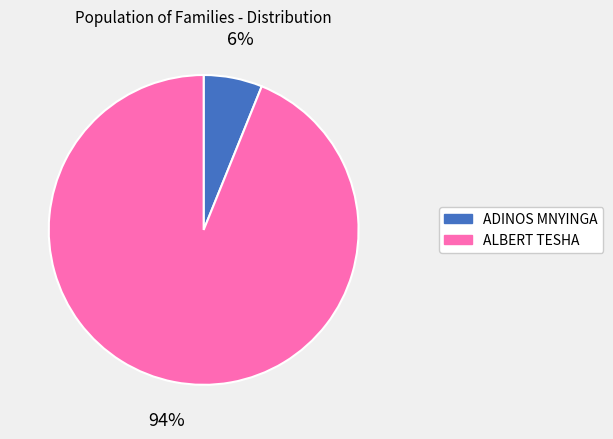

How many segments does this pie chart have?

2